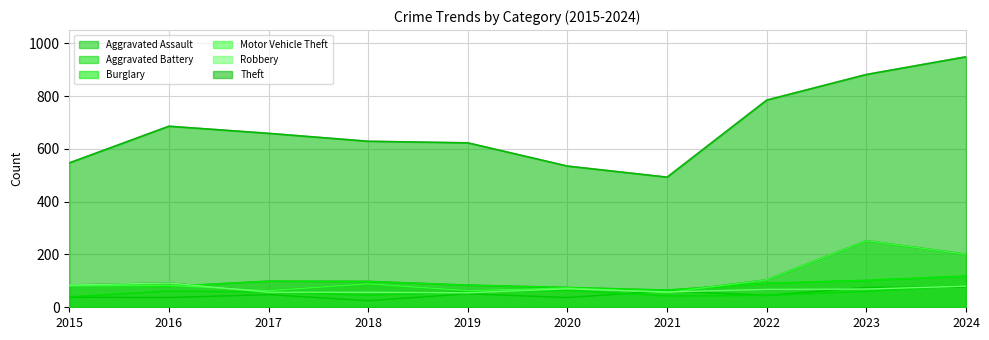

How many times do Aggravated Assault and Robbery cross each other?

4